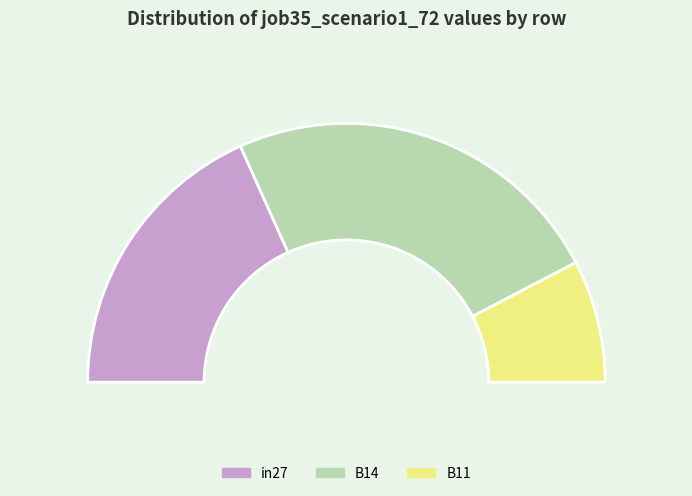

Is the sum of B14 and in27 greater than half?

Yes